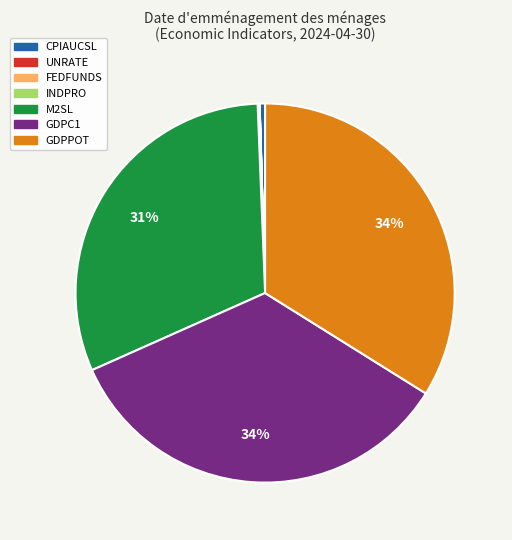

Combined, do CPIAUCSL and GDPPOT account for over 50%?

No